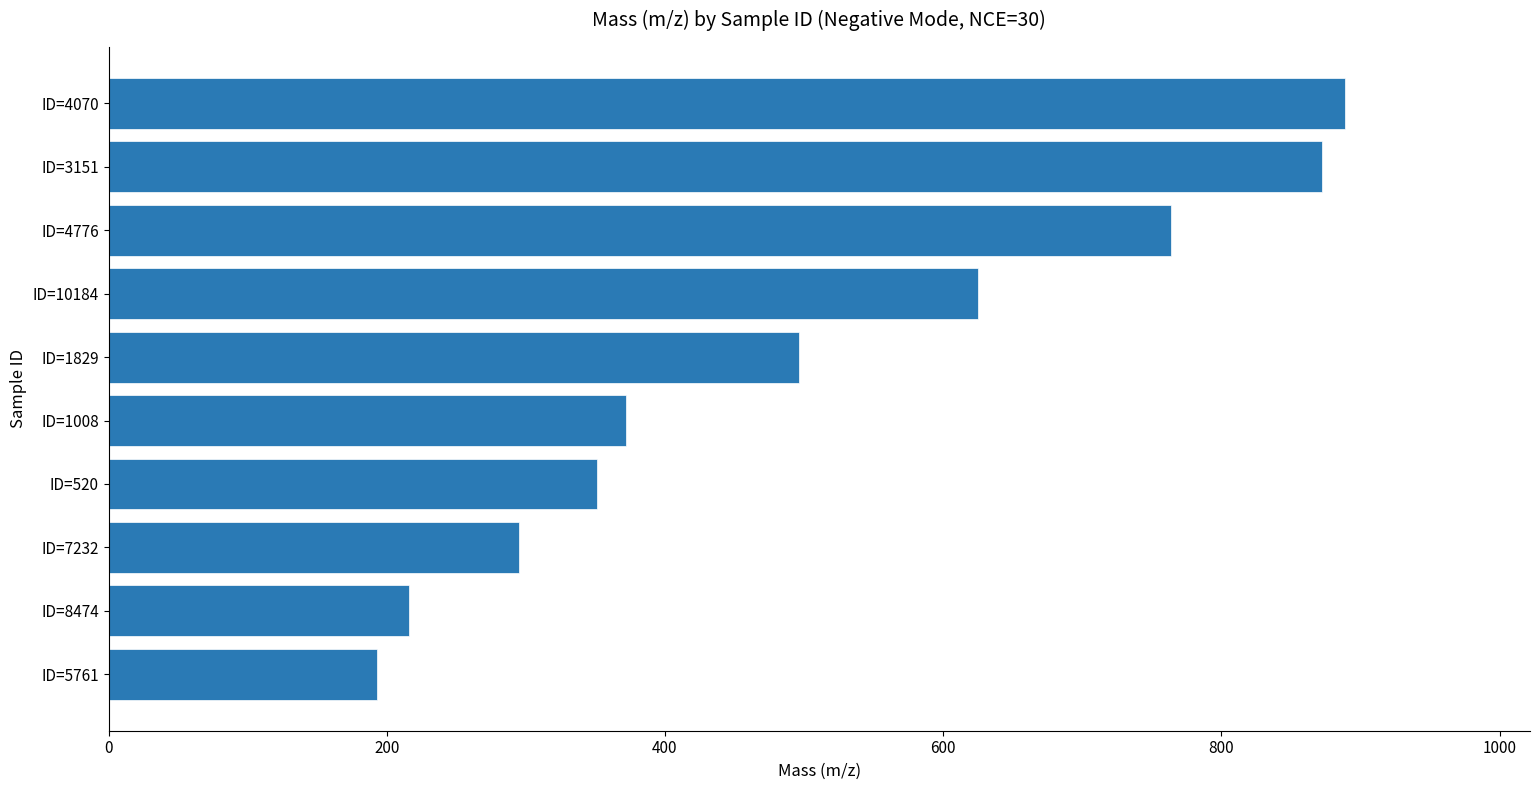

What is the average value?

507.4